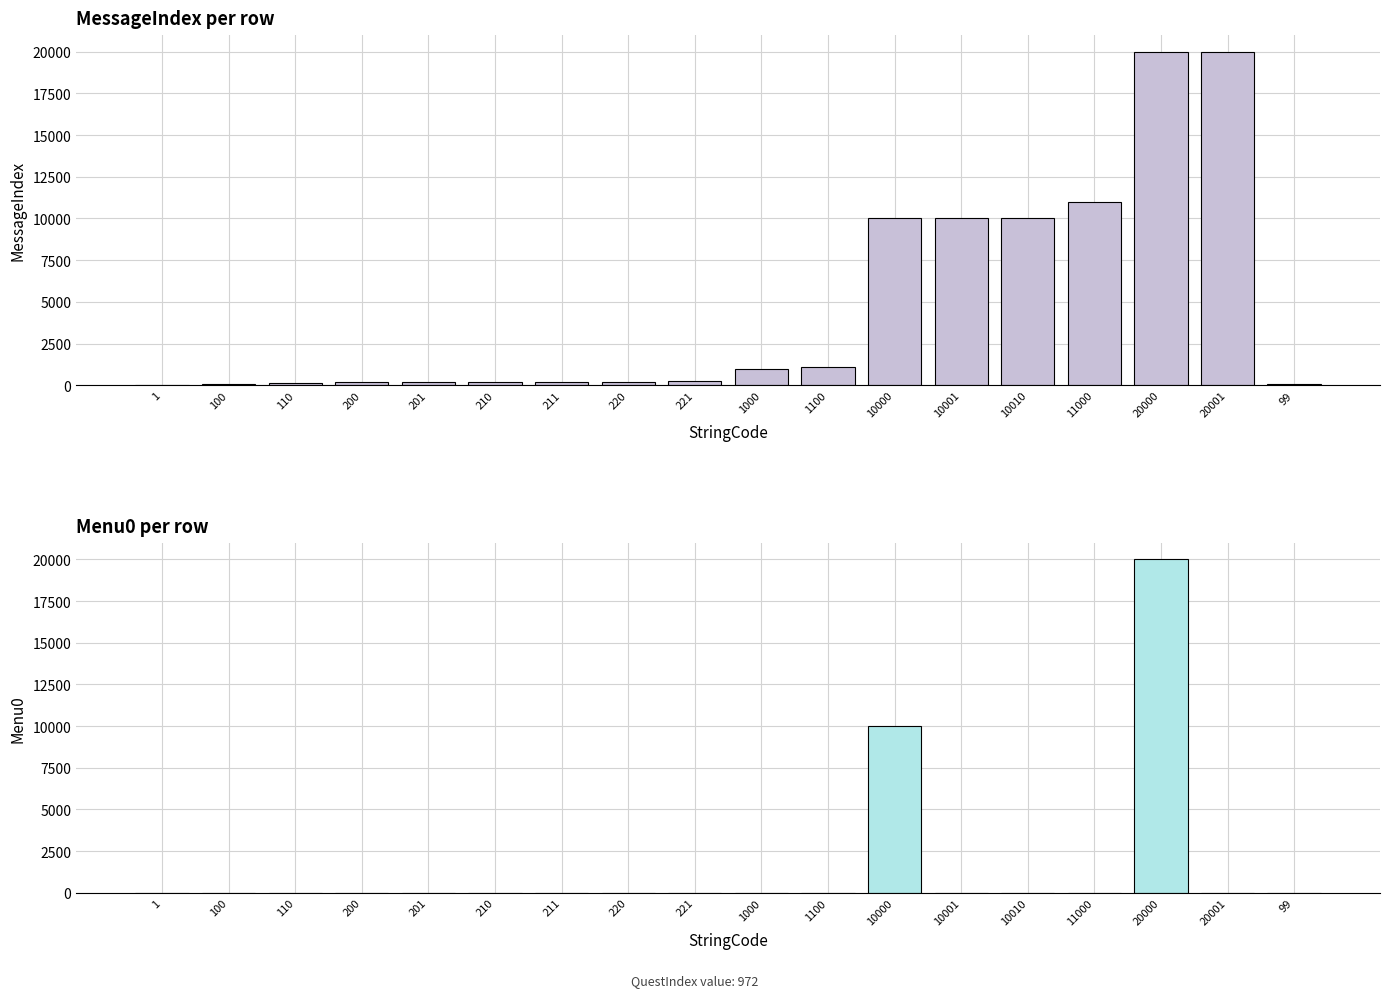

Count the number of data series in this chart.

2